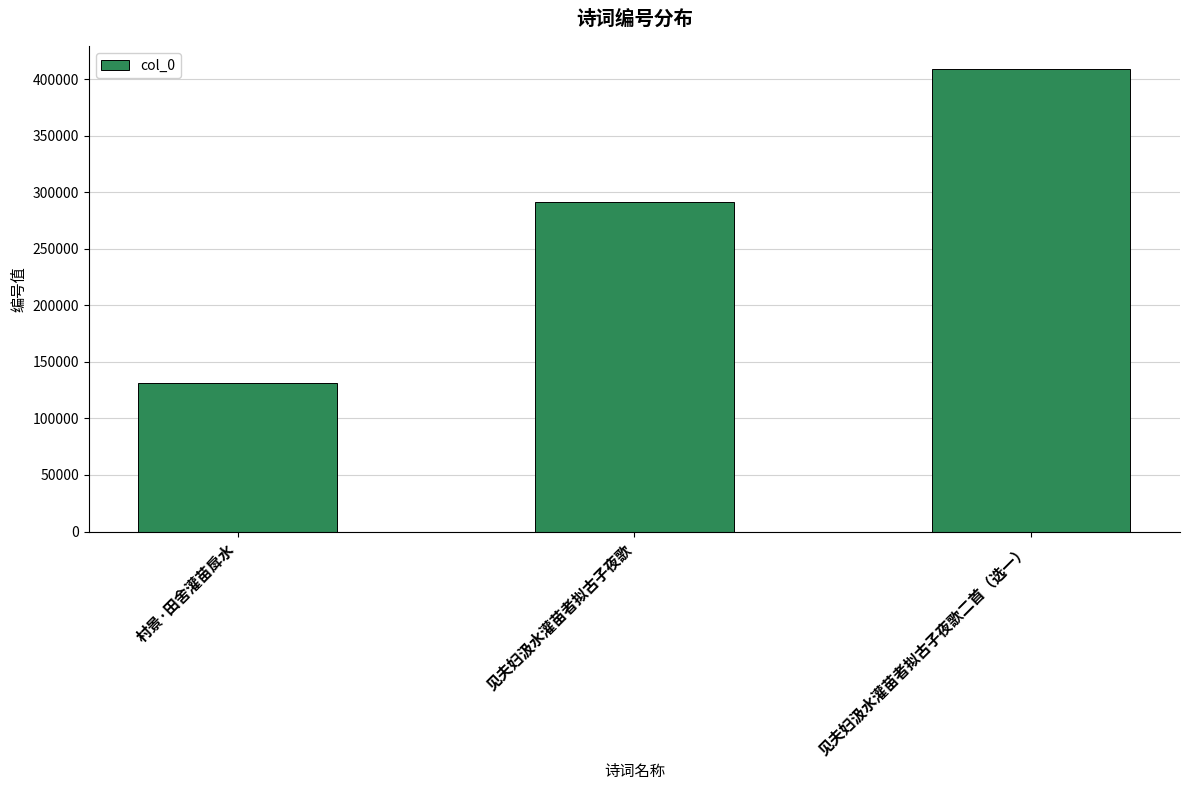

What is the difference between the second highest and minimum values?

159392